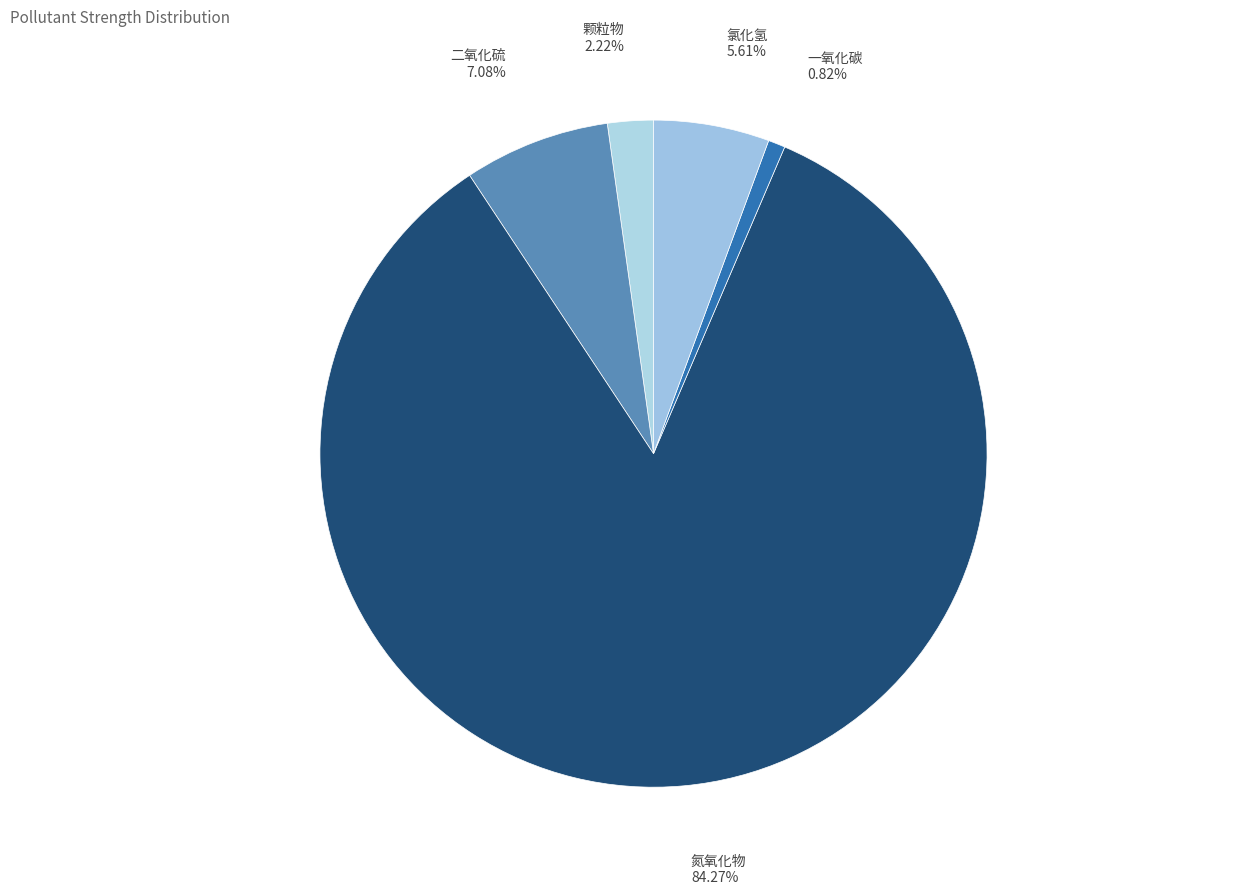

Which category has the smallest portion of the pie?

一氧化碳